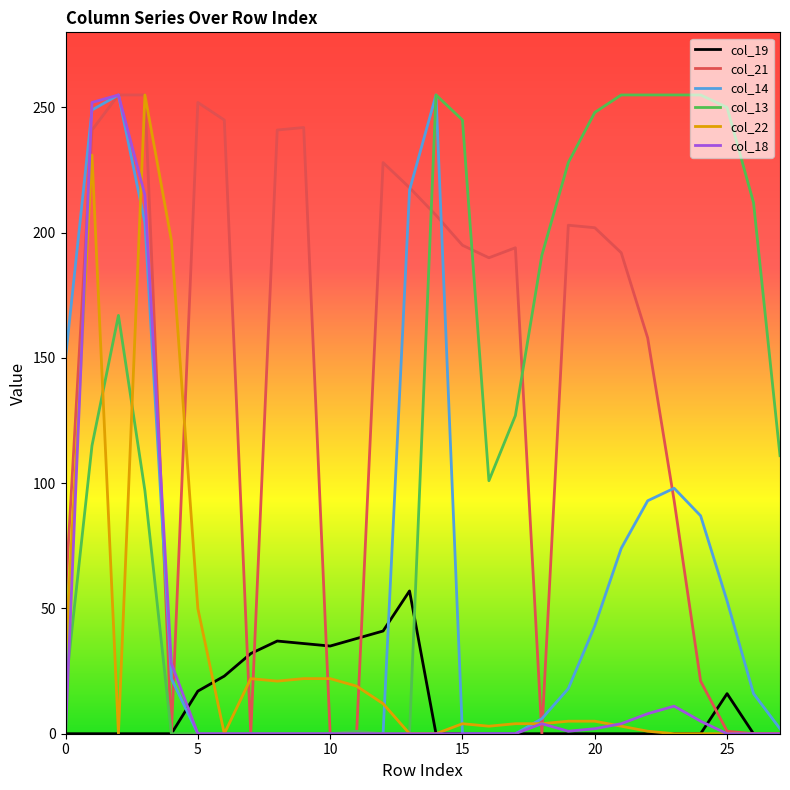

Which series has the largest total across all categories?

col_21